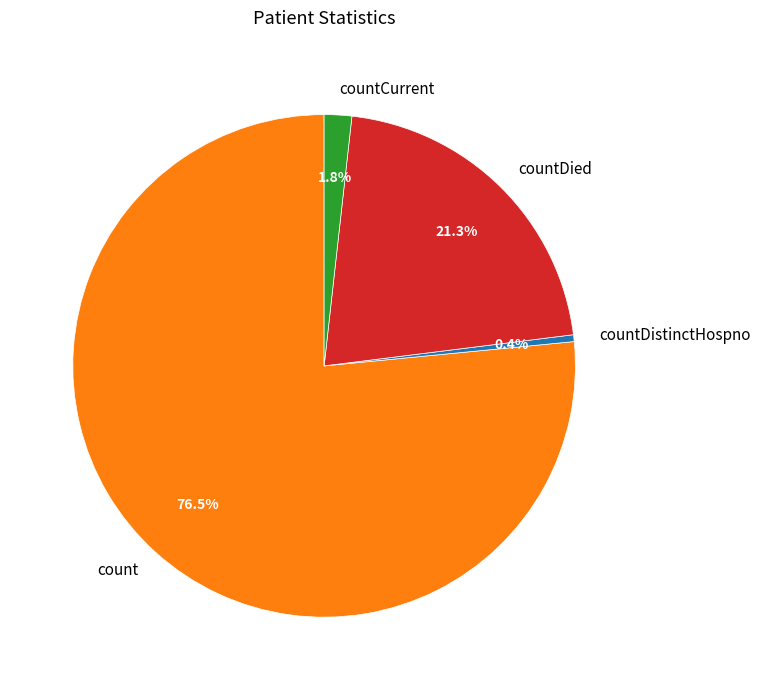

Which slice is the largest?

count